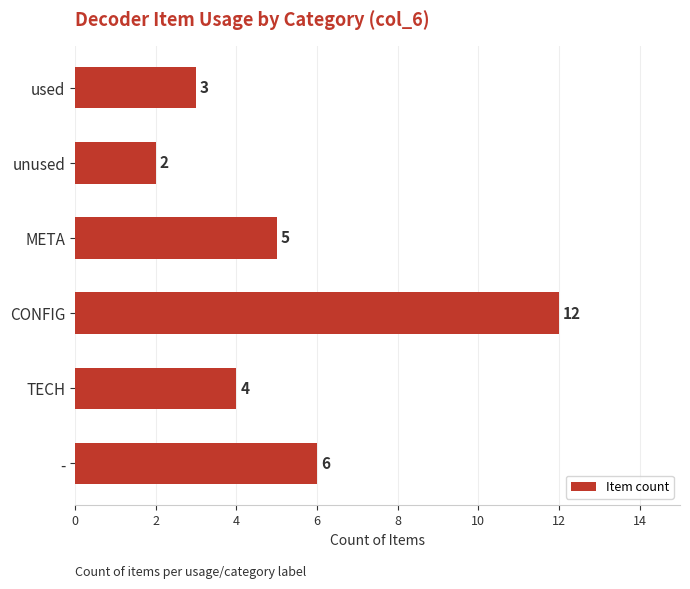

Which has a higher value, TECH or -?

-